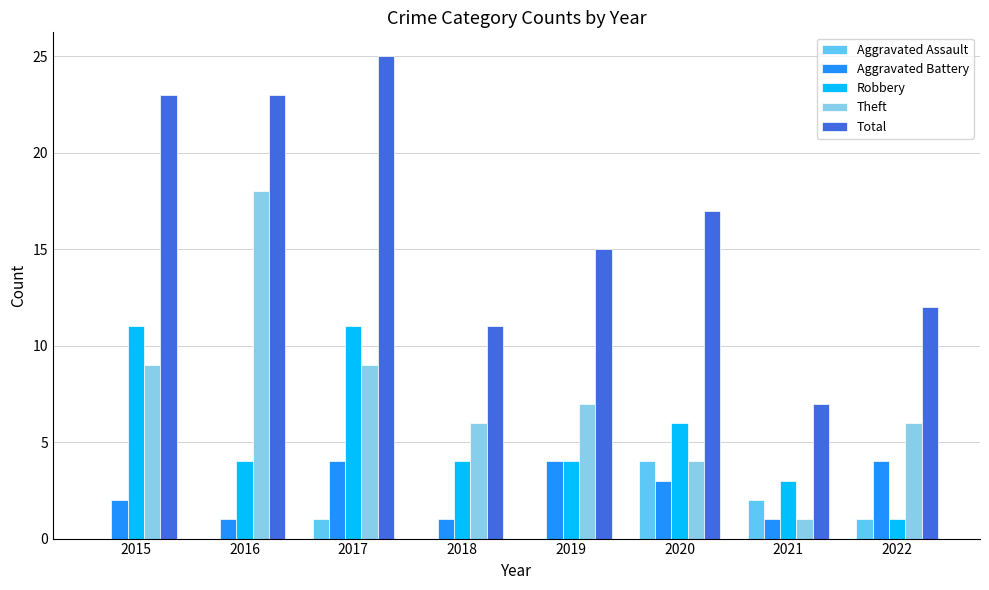

What is the greatest value displayed?

25